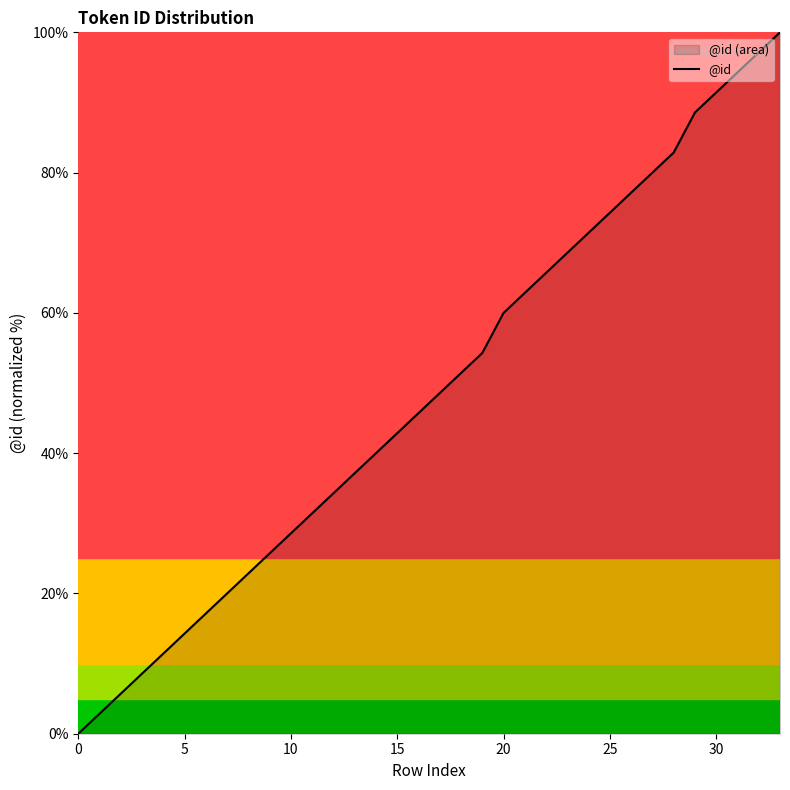

What is the difference between the second highest and minimum values?

97.1